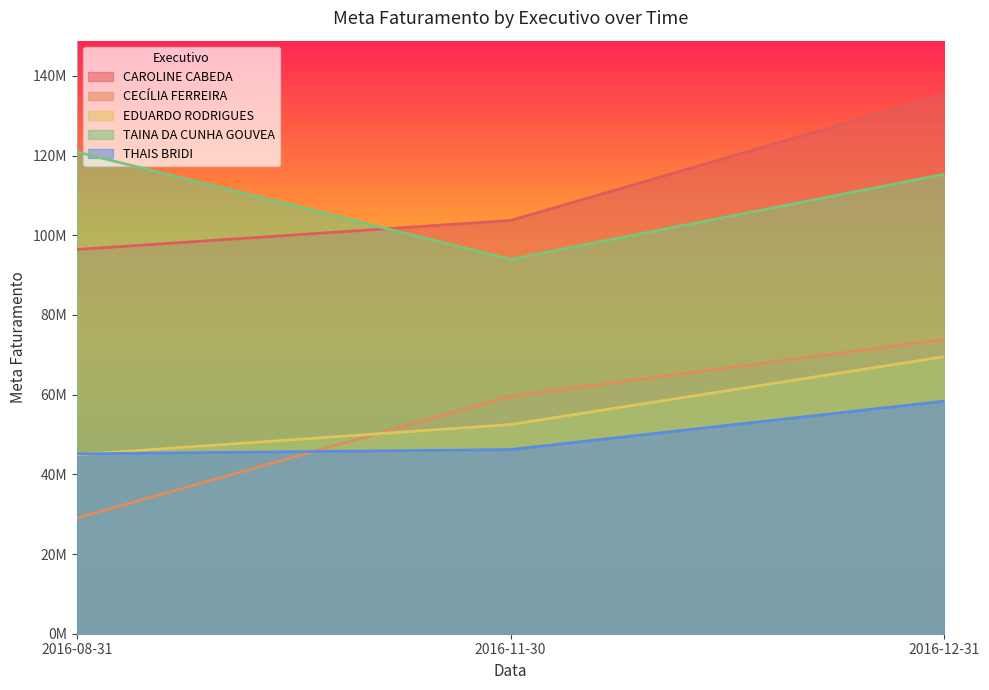

At how many categories does at least one series exceed 135077485?

1